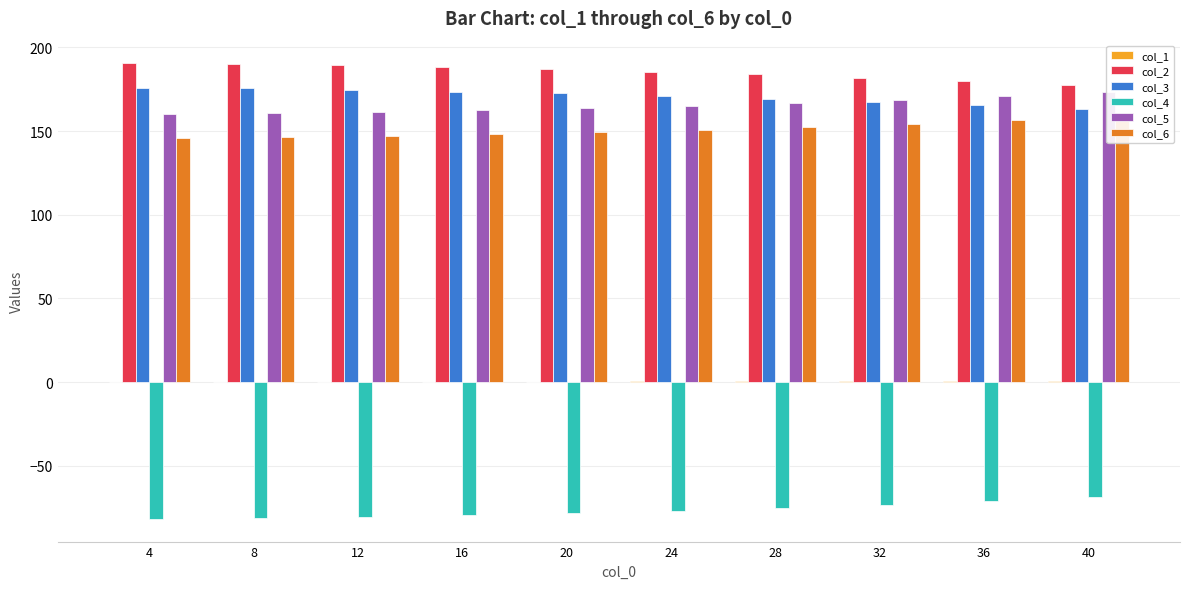

Is it true that col_4 equals -94.9 at 40?

False